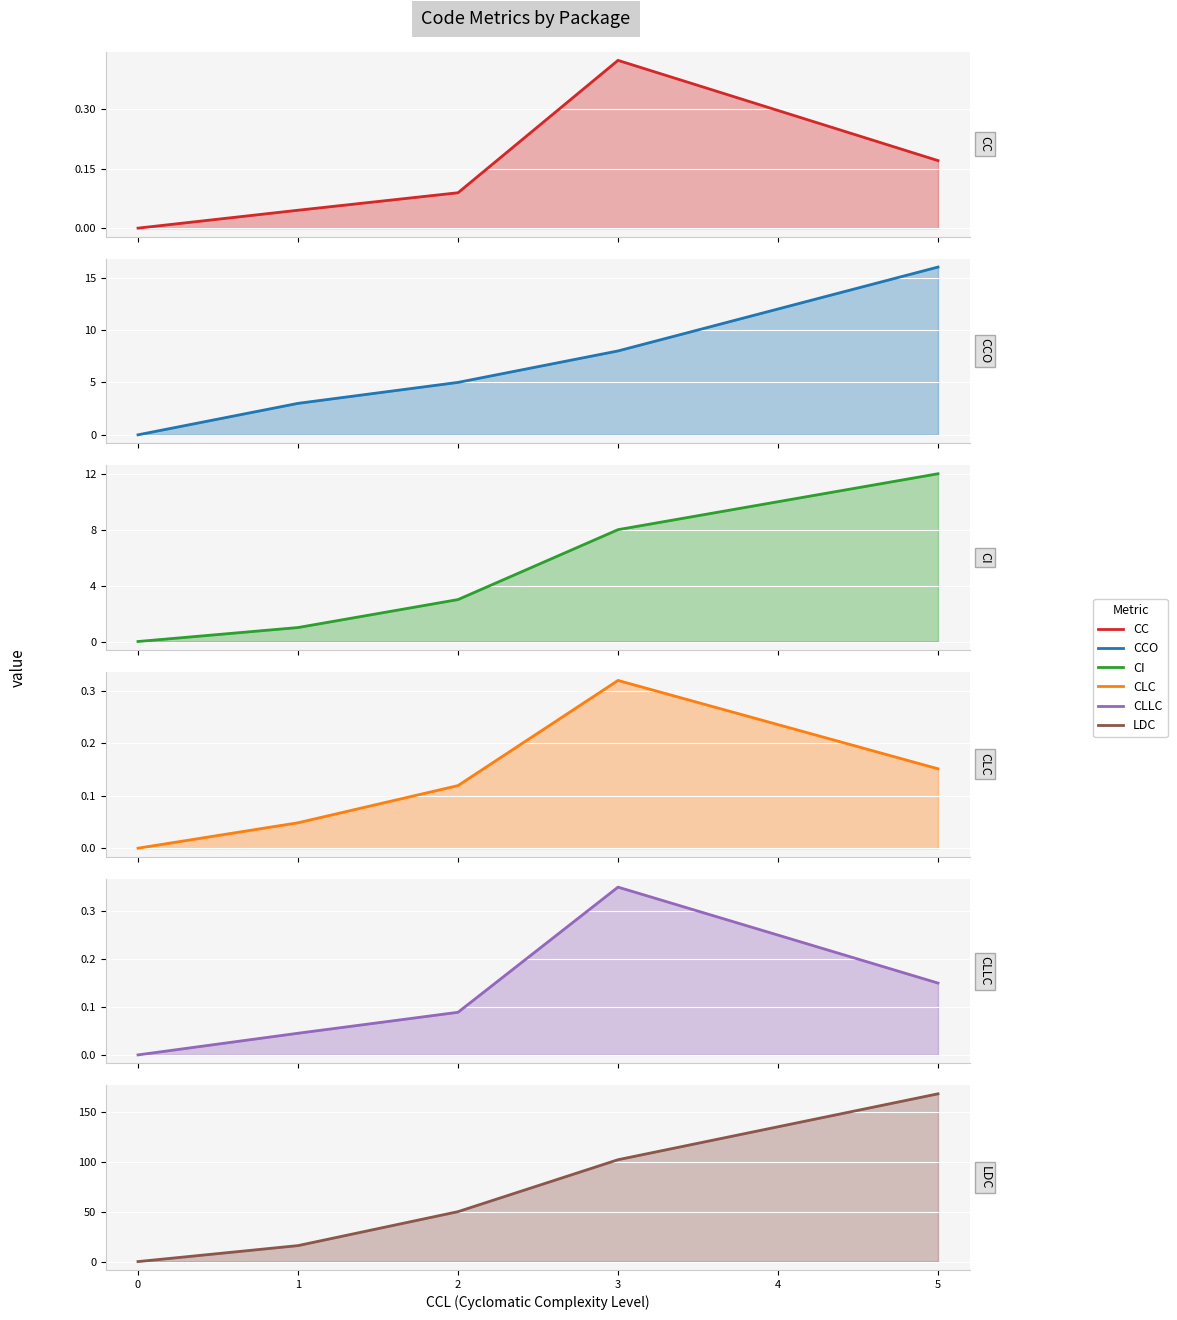

Is it true that CLC equals 0.2 at 5?

False